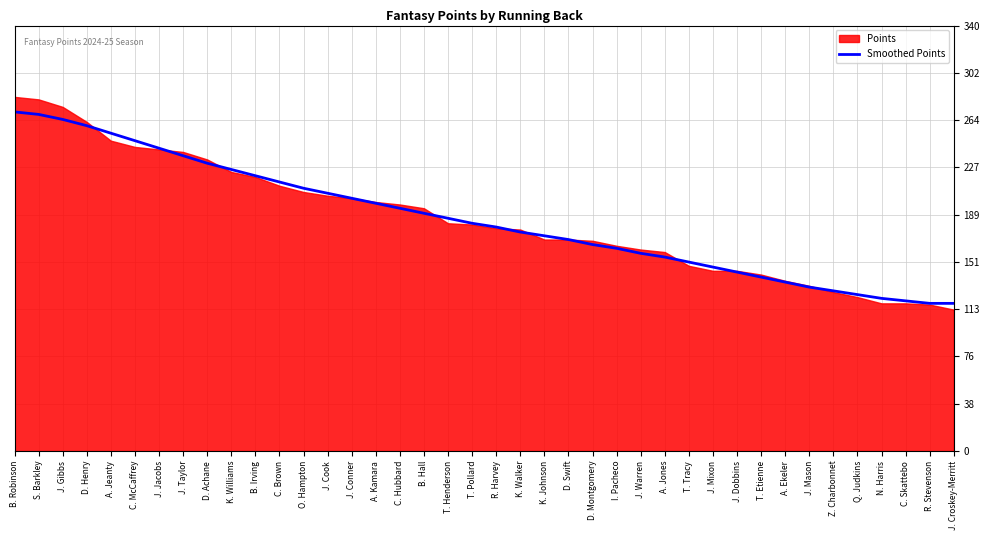

Is it true that the value at J. Warren is 68?

False